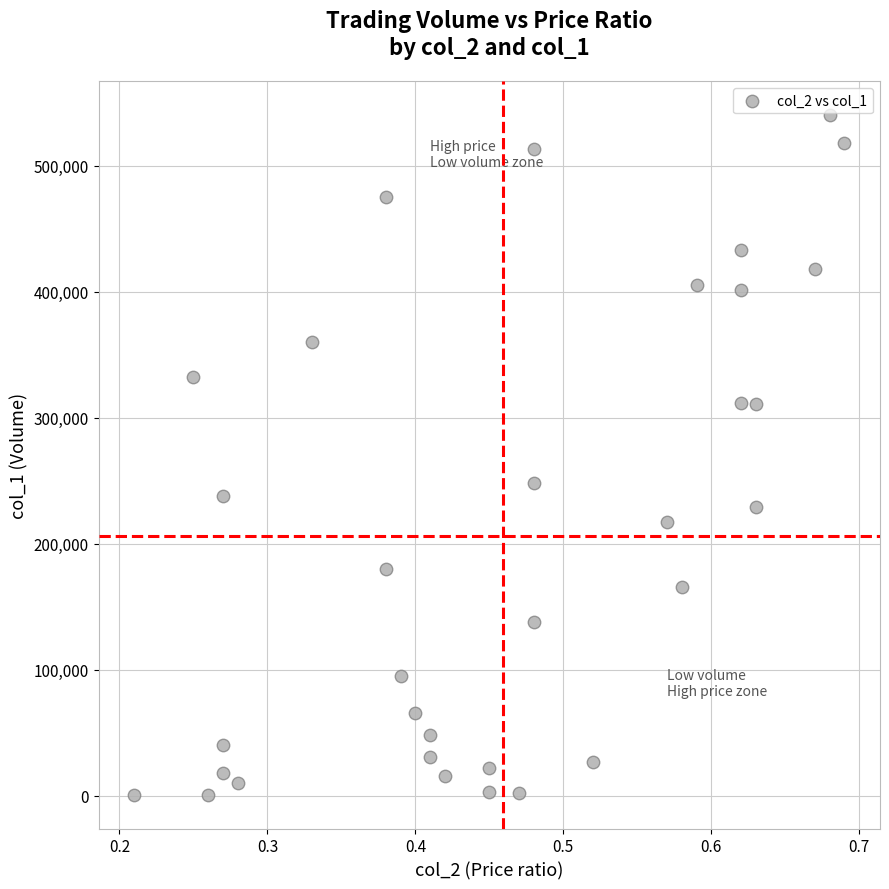

What Y value in the scatter plot is closest to 270500?

248000